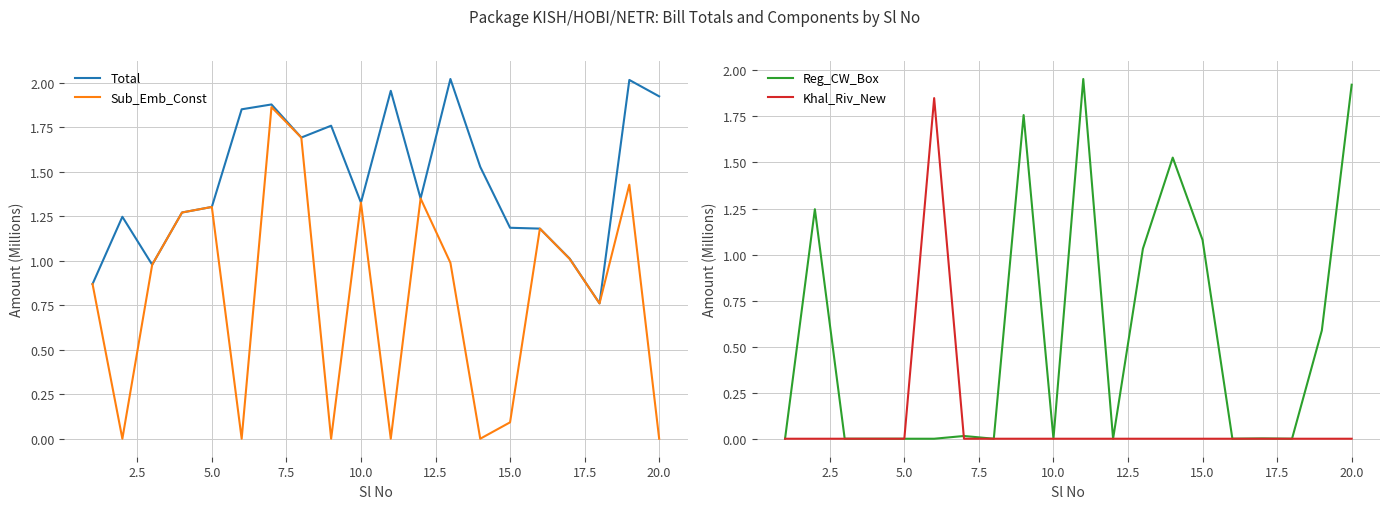

How many values in the Khal_Riv_New series exceed 0?

1